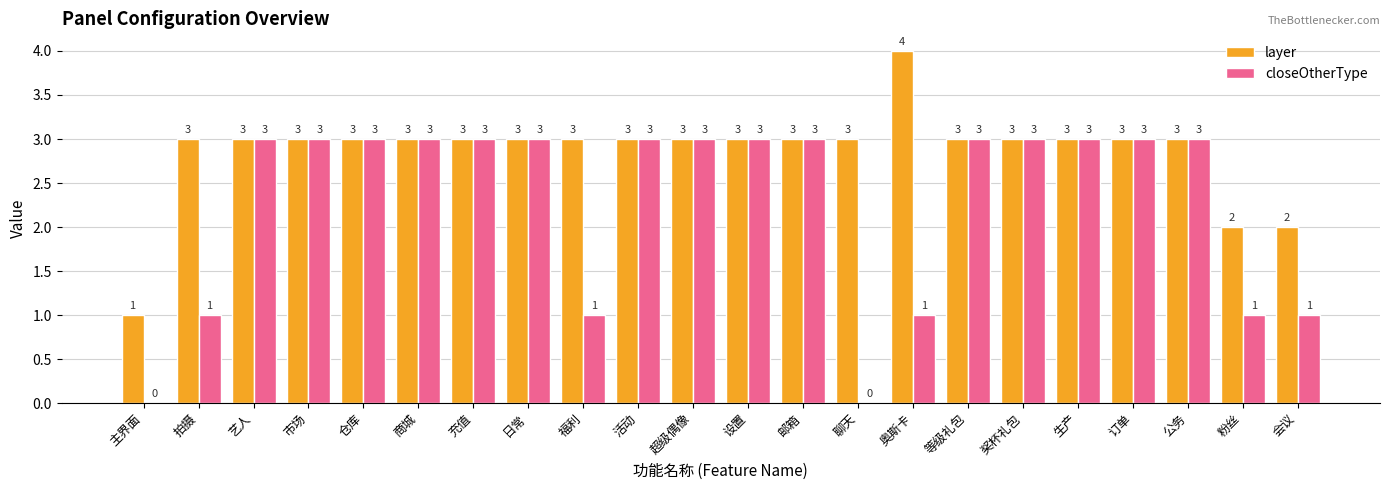

Is it true that layer equals 2 at 会议?

True